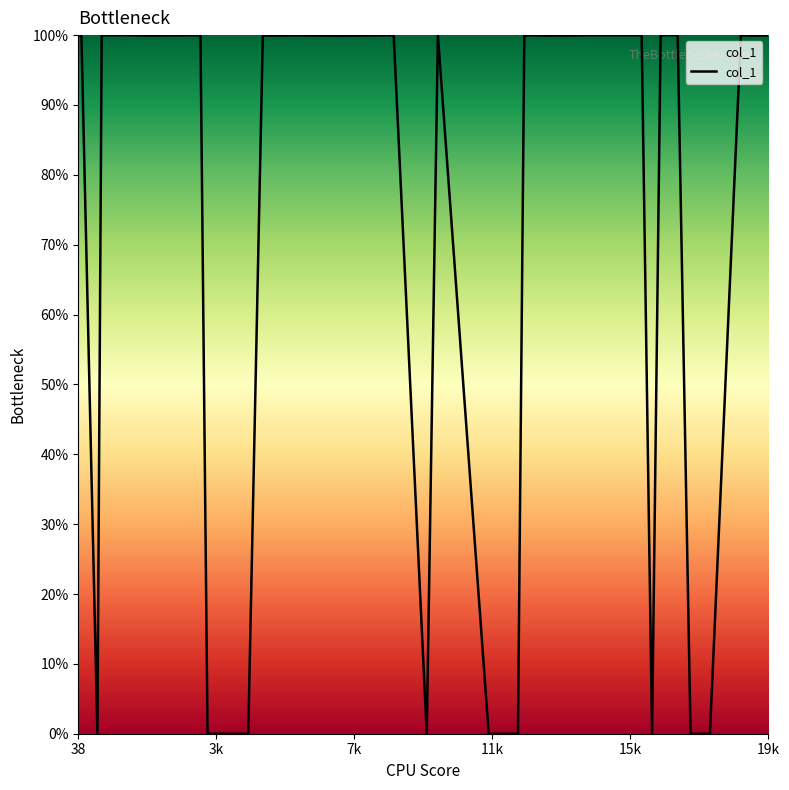

What is the difference between the maximum and minimum values?

100.0